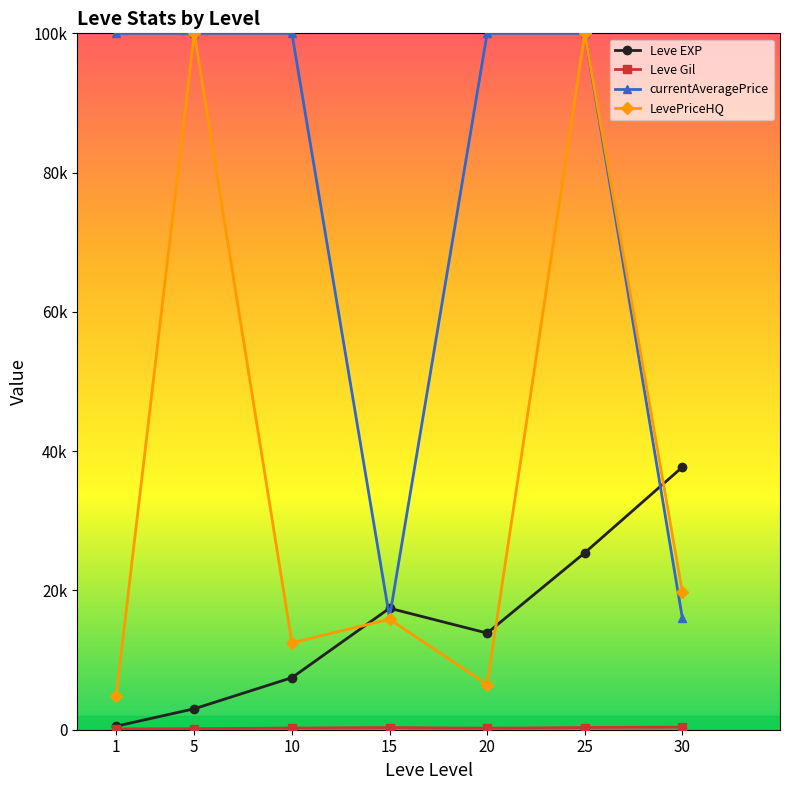

What is the average value of the LevePriceHQ series?

37061.2